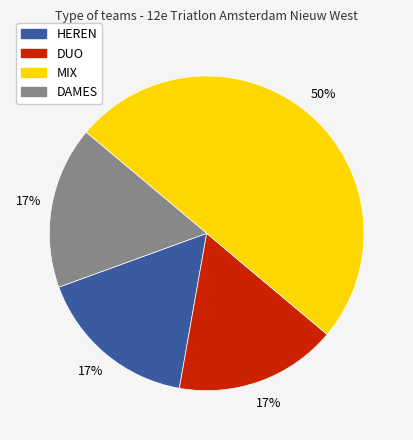

To the nearest percent, what percentage of the pie is HEREN?

17%